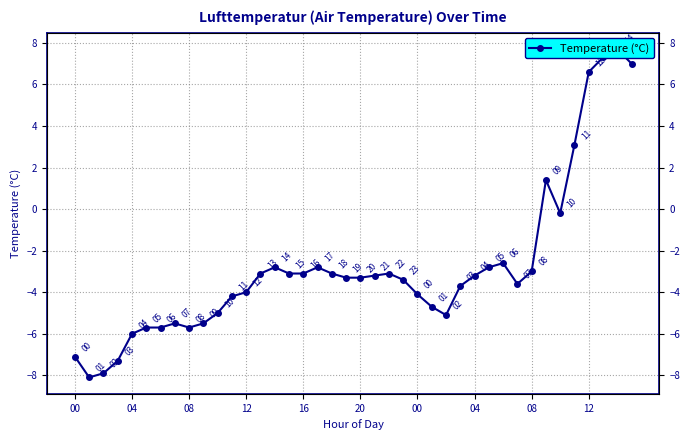

Reading right to left, what are all the values shown in this chart?

7.0	7.7	7.3	6.6	3.1	-0.2	1.4	-3.0	-3.6	-2.6	-2.8	-3.2	-3.7	-5.1	-4.7	-4.1	-3.4	-3.1	-3.2	-3.3	-3.3	-3.1	-2.8	-3.1	-3.1	-2.8	-3.1	-4.0	-4.2	-5.0	-5.5	-5.7	-5.5	-5.7	-5.7	-6.0	-7.3	-7.9	-8.1	-7.1